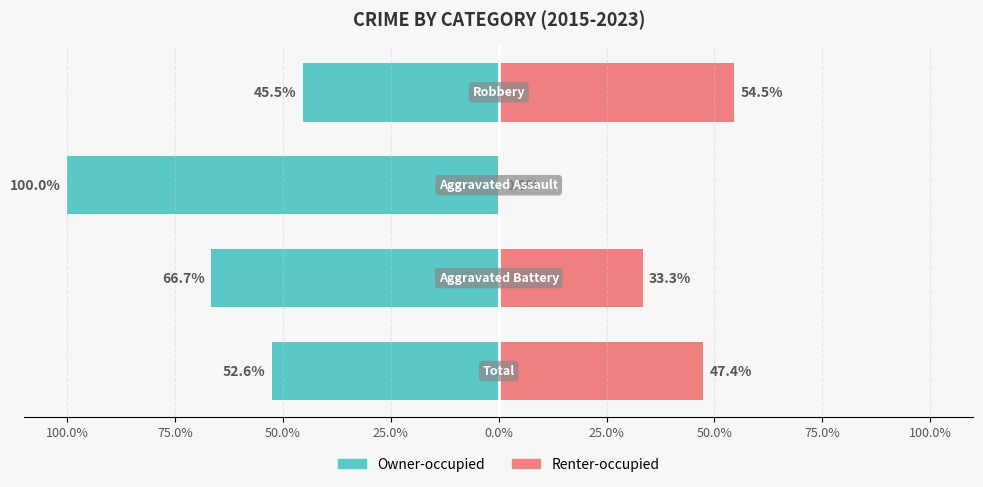

Rank the series at 25.0% from highest to lowest value.

Renter-occupied, Owner-occupied